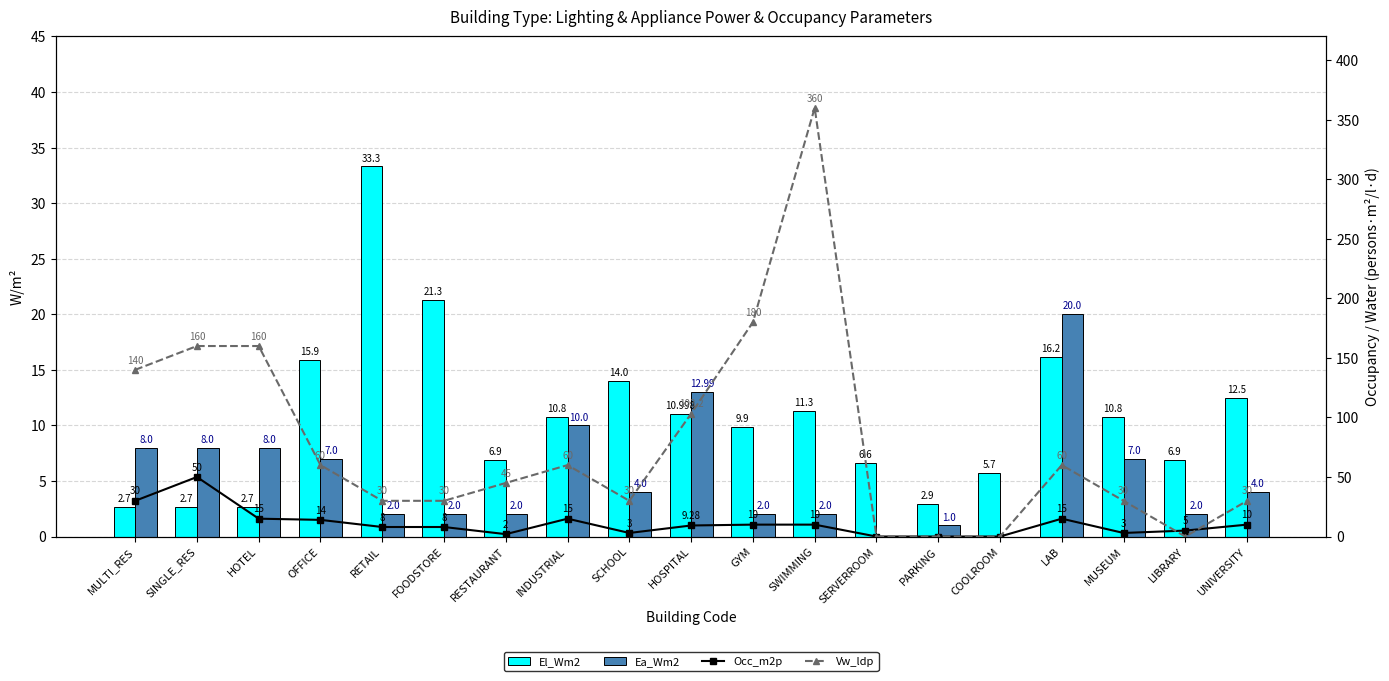

Is the value of Ea_Wm2 at PARKING greater than the value of El_Wm2 at MUSEUM?

No